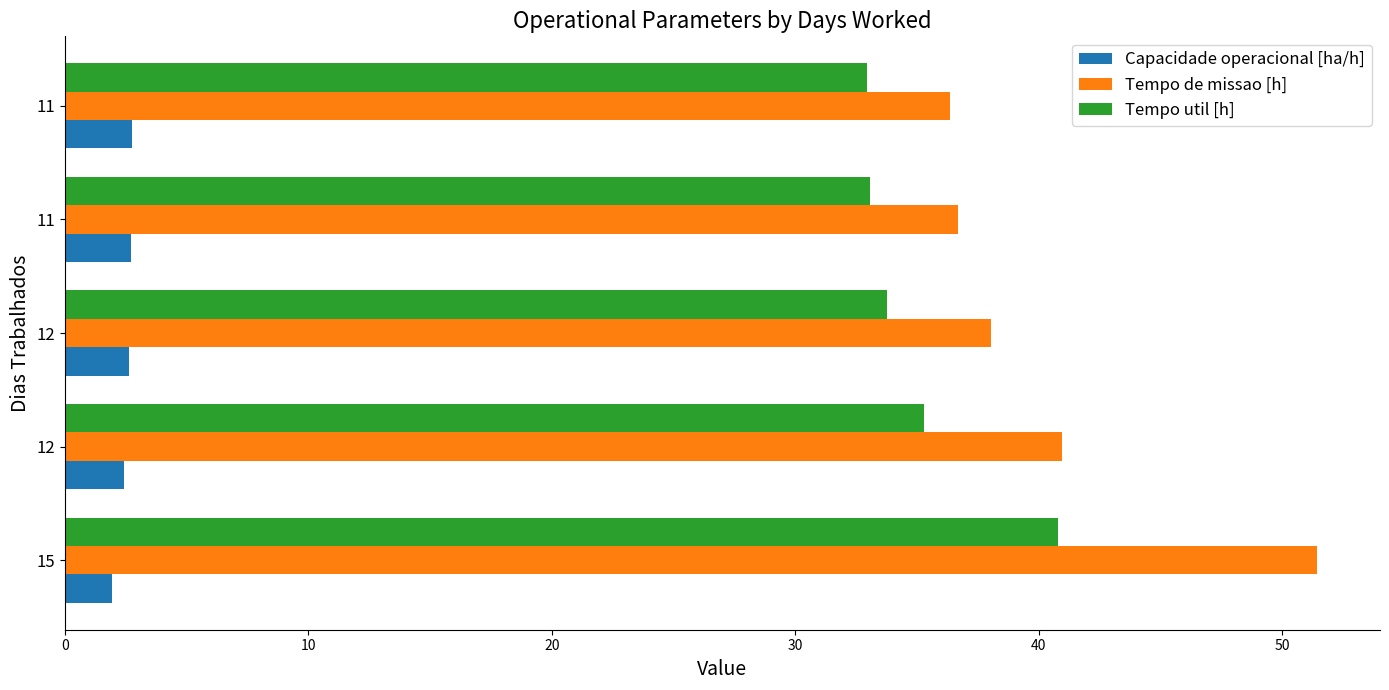

Count the number of data series in this chart.

3